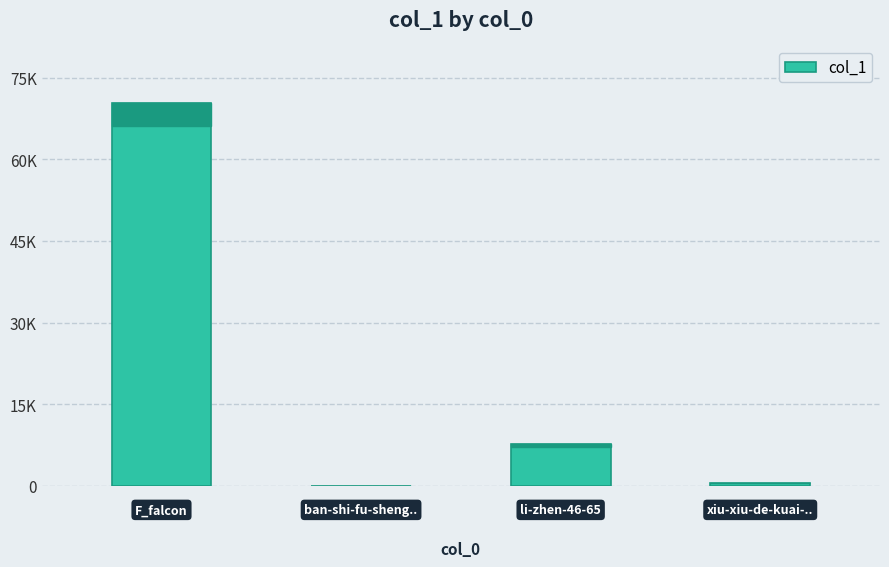

List the labels in order of value, smallest first.

1, 3, 2, 0